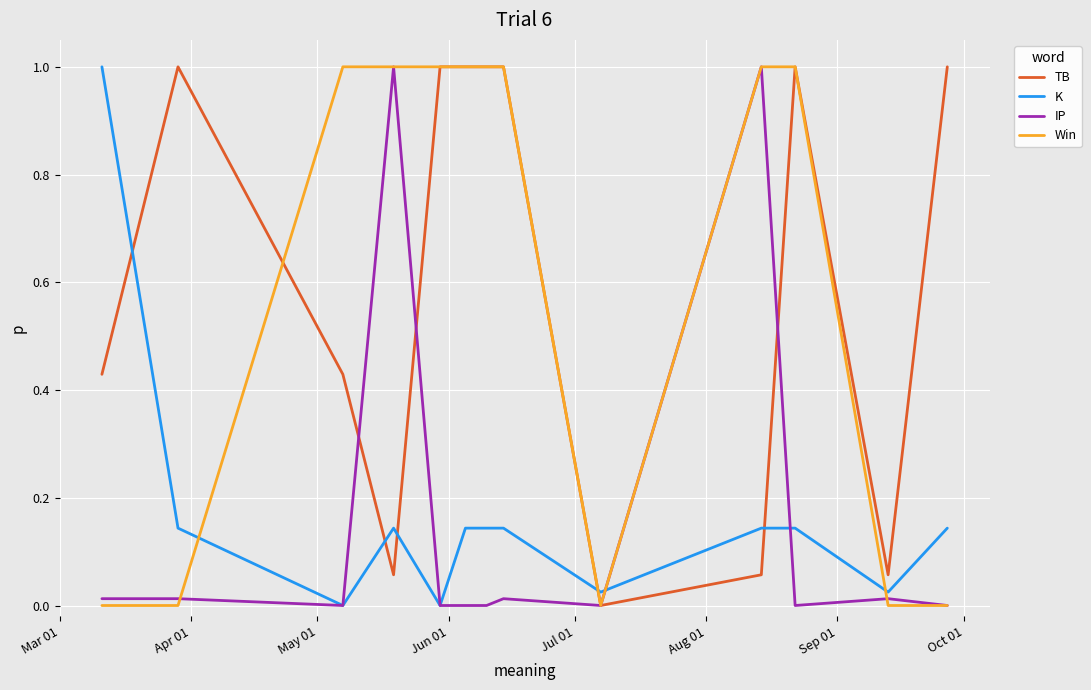

What is the greatest value displayed?

1.0